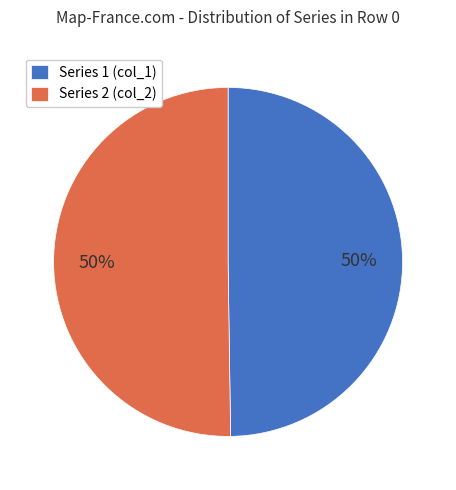

To the nearest percent, what is the average slice percentage?

50%